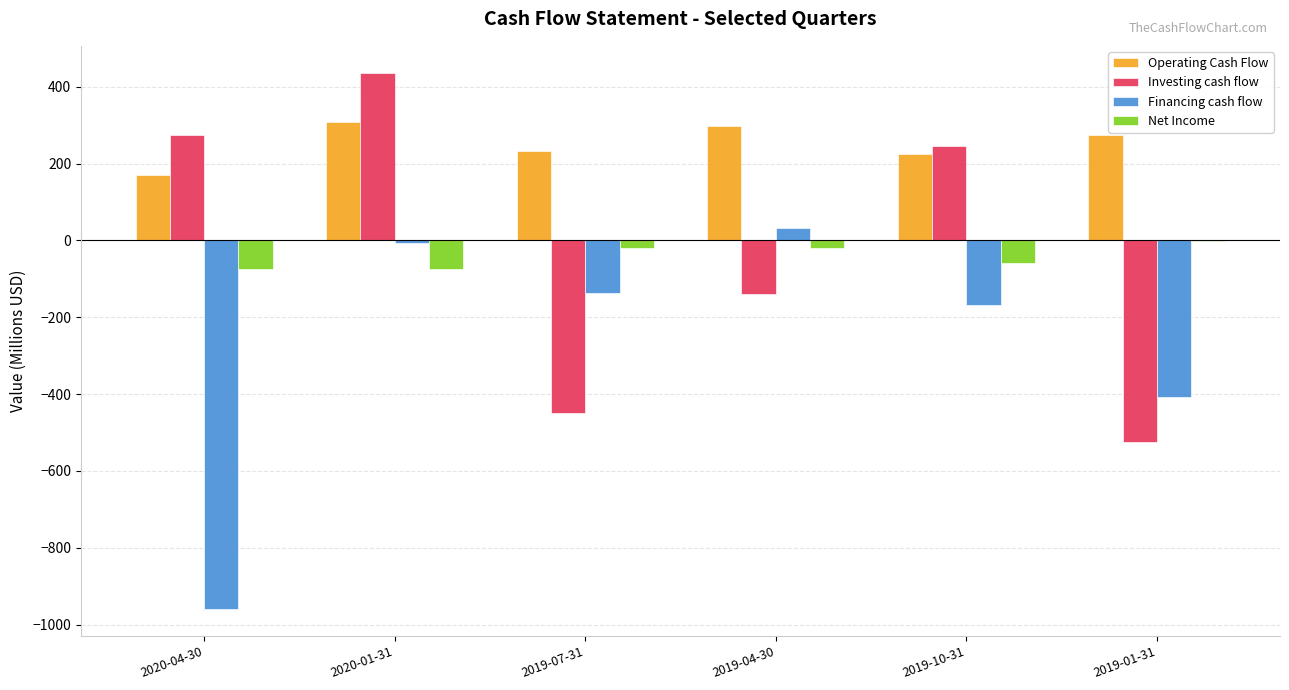

Are the bars grouped side by side (vs. stacked)?

Yes